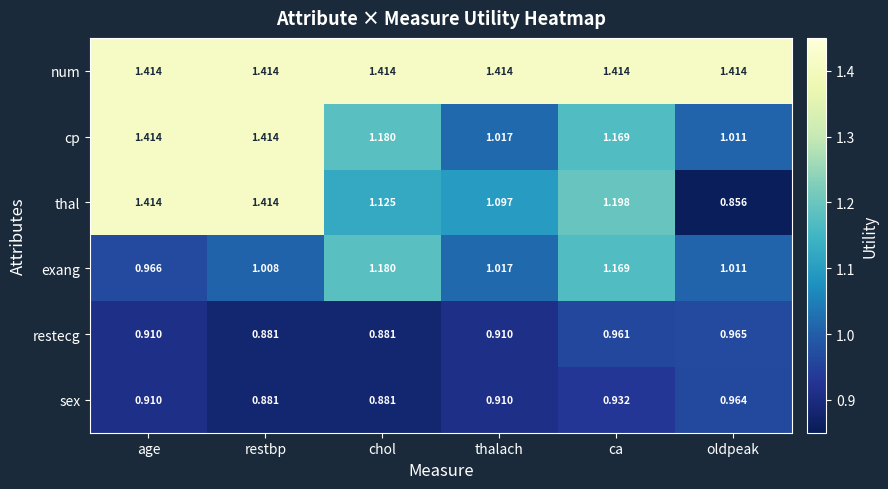

At which label is exang closest to 1?

restbp